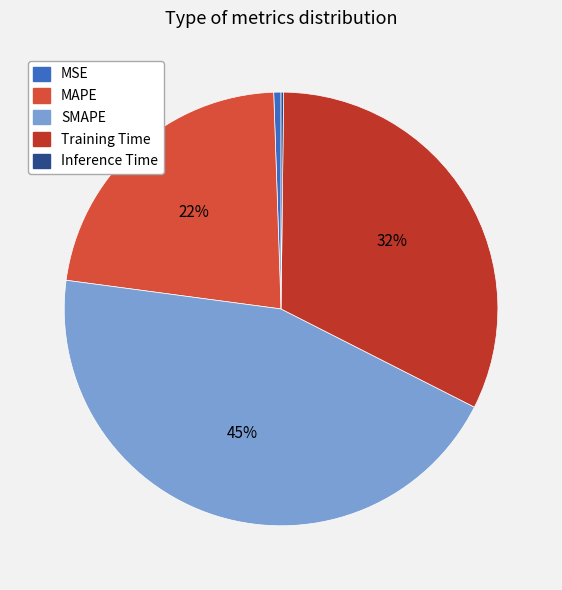

To the nearest percent, what is the average slice percentage?

20%